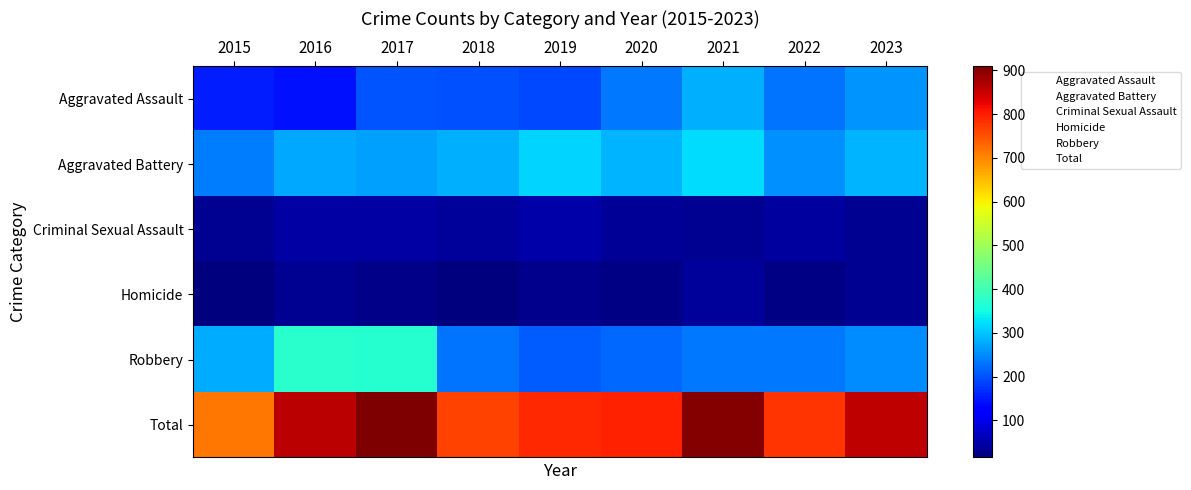

Which series has the largest total across all categories?

Total